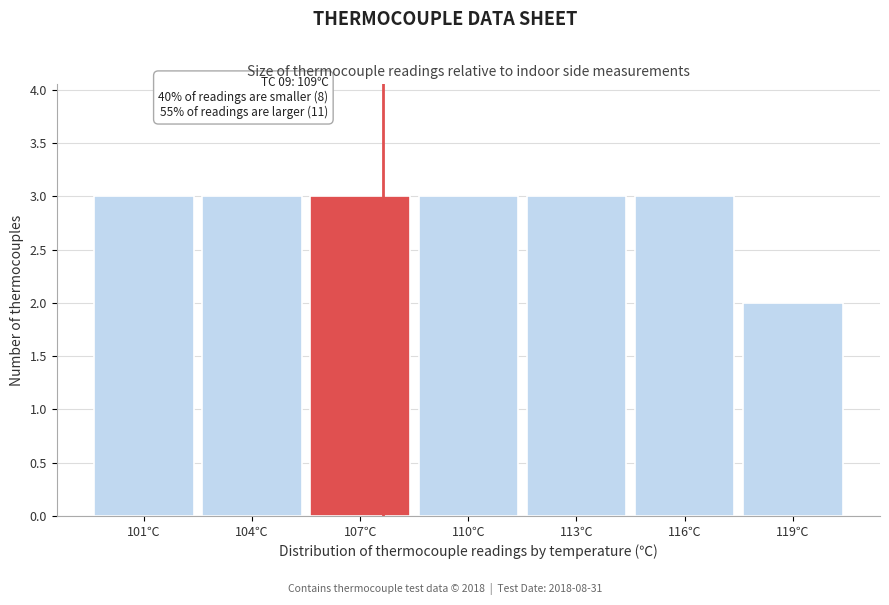

Reading left to right, list all the values displayed in this chart.

3	3	3	3	3	3	2